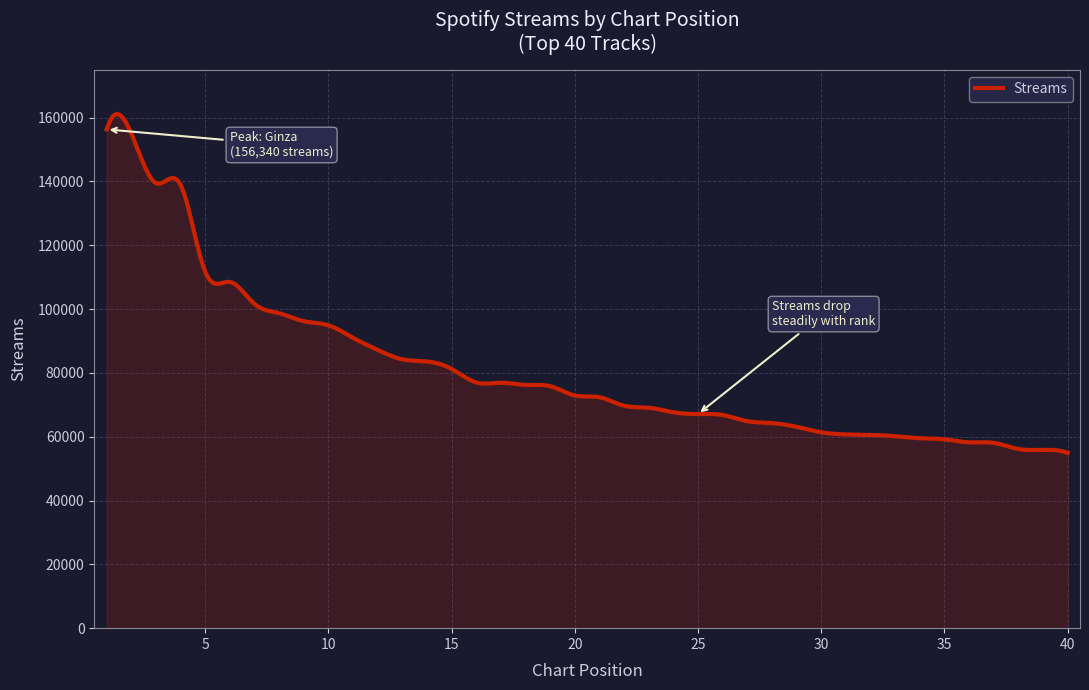

What is the maximum value shown in the chart?

161176.3